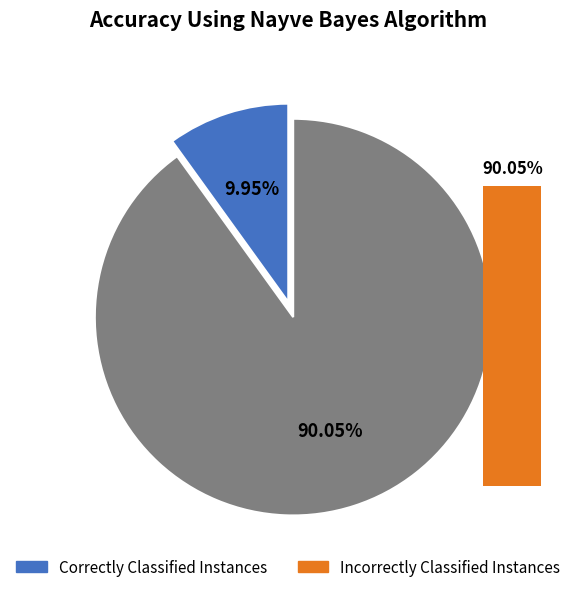

What percentage is NOT represented by 33939?

90.1%